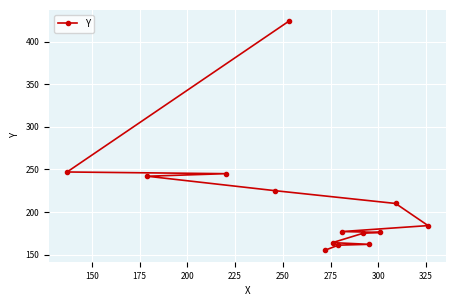

What is the value of the 13th point from the left?

210